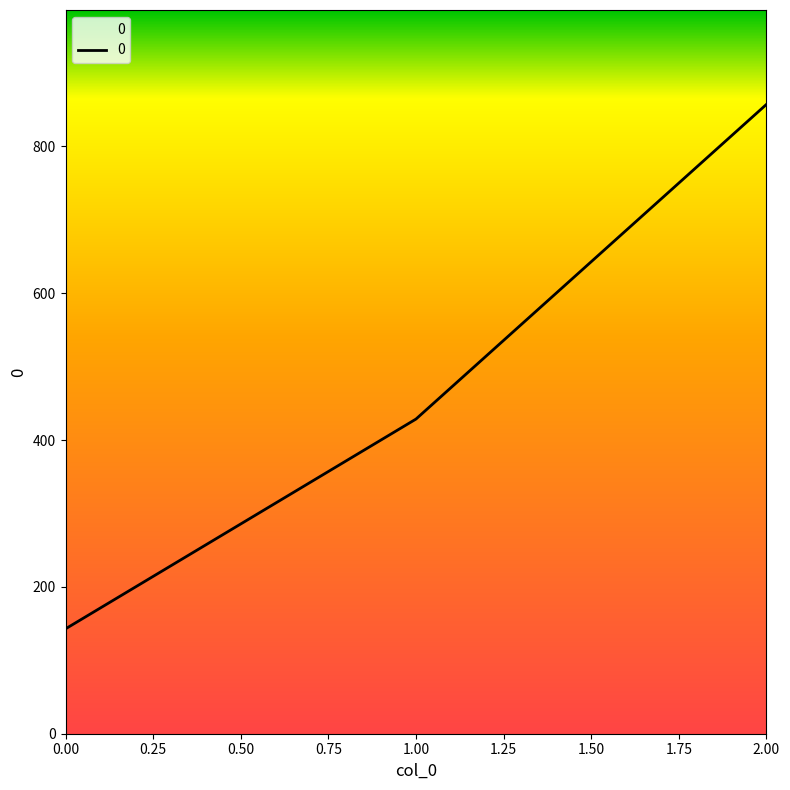

The chart shows a value of 142.9 at 0.00. True or false?

True